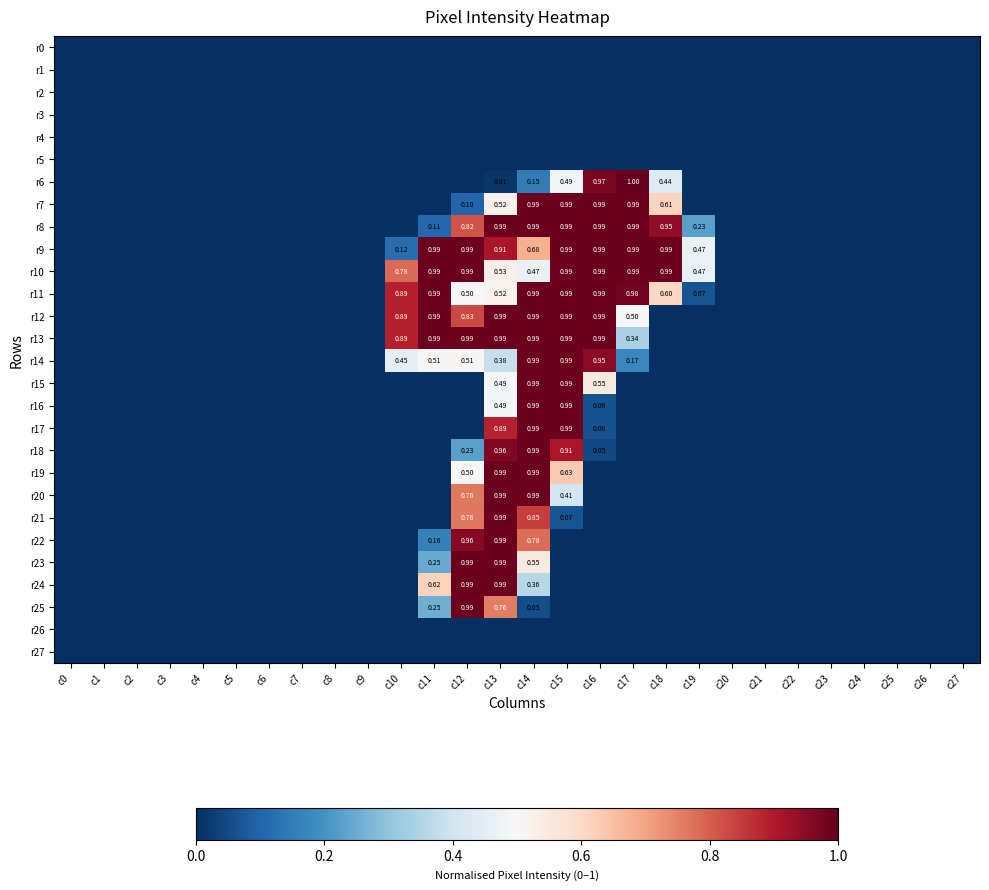

The r15 series shows 0.5 at c18. True or false?

False